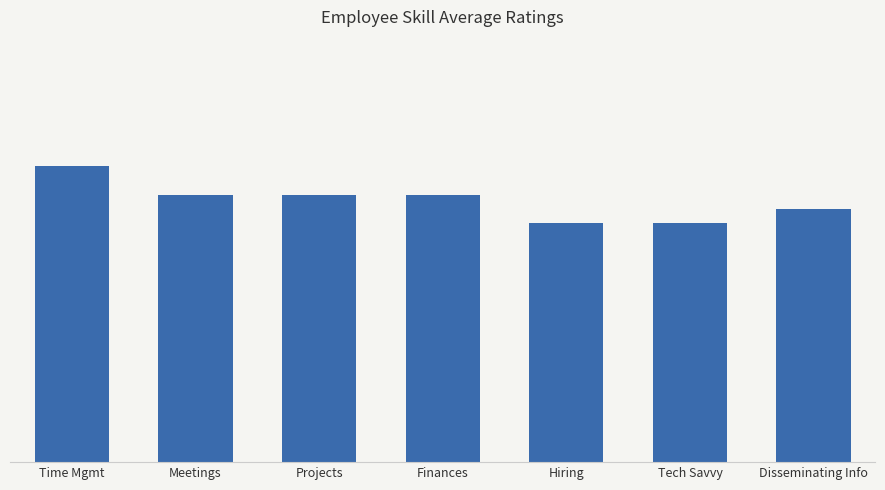

What is the greatest value displayed?

4.2